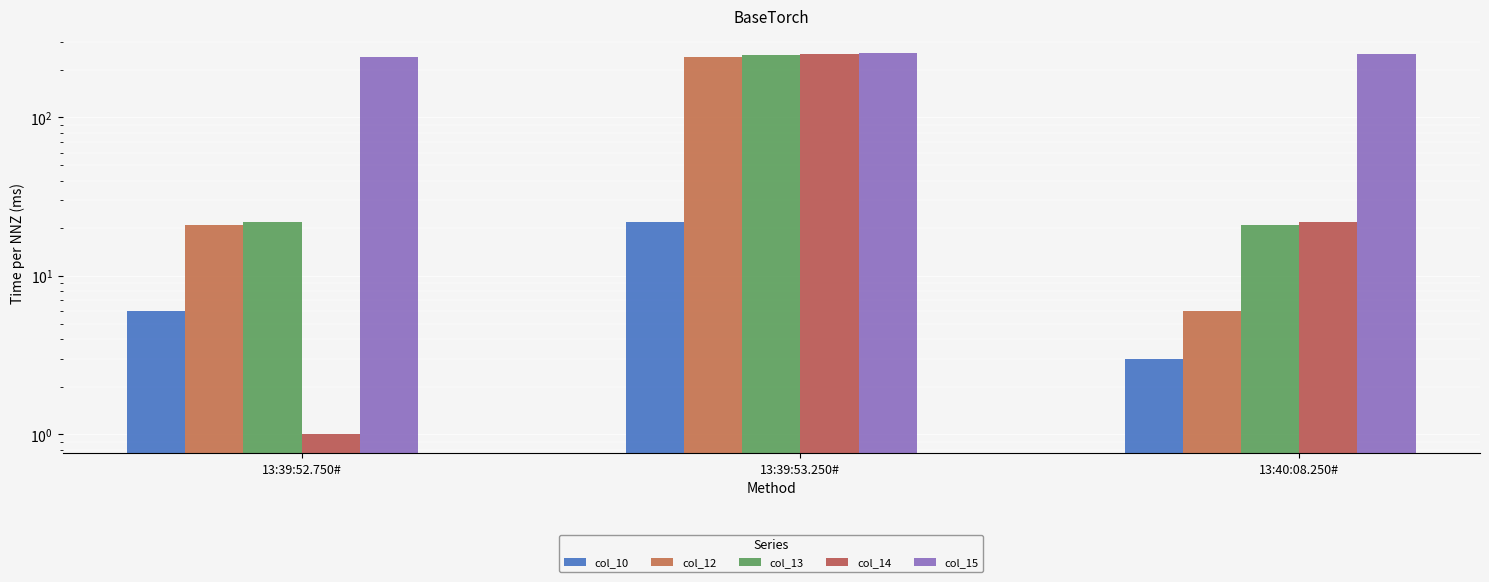

Is it true that col_12 equals 5 at 13:39:52.750#?

False